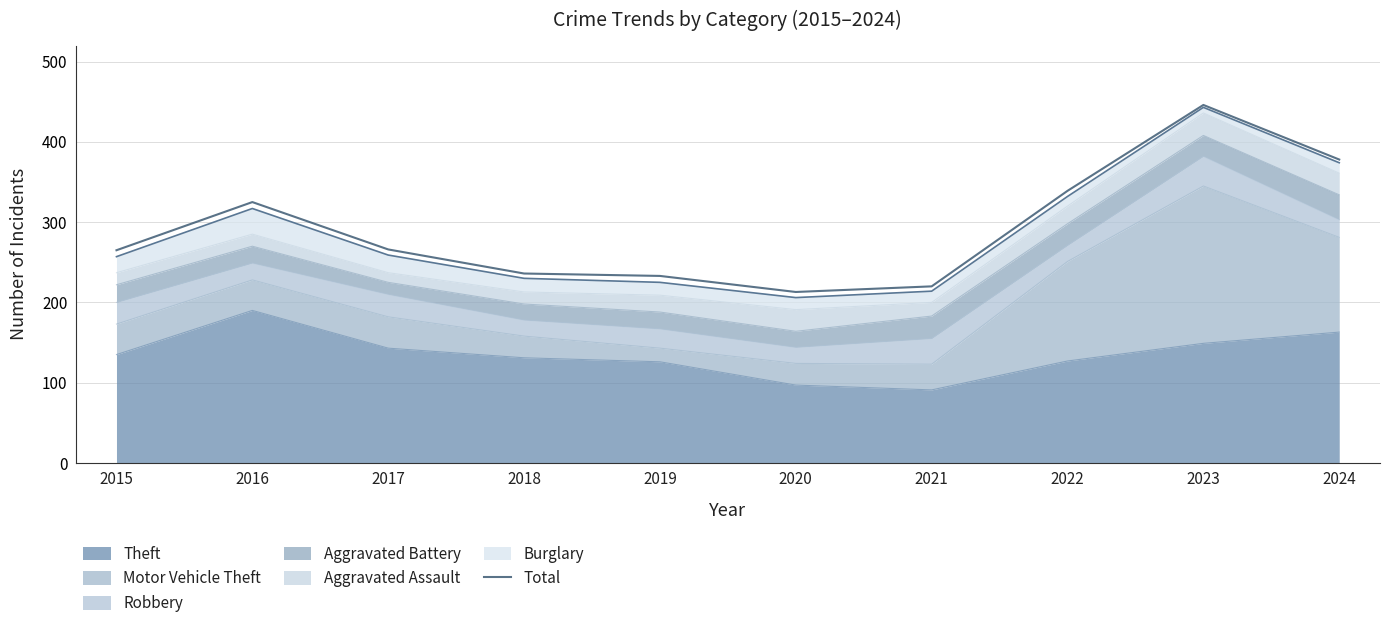

The chart shows a value of 157 at 2019. True or false?

False